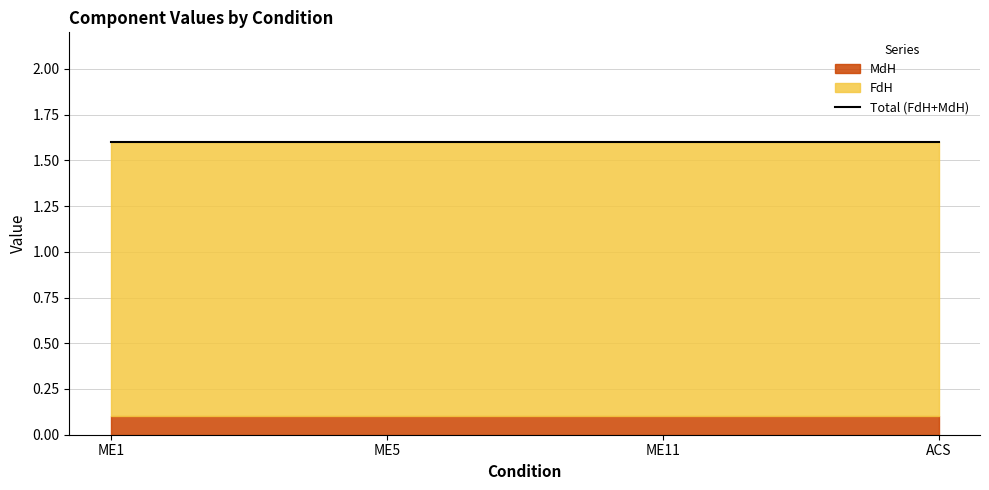

What is the smallest value displayed?

0.1